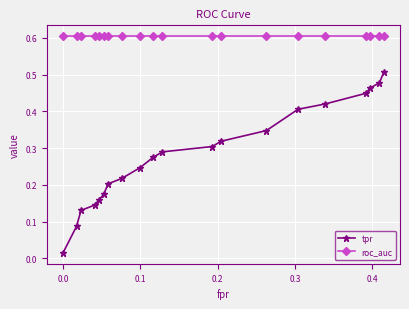

Rank the series by their average value, from lowest to highest.

tpr, roc_auc